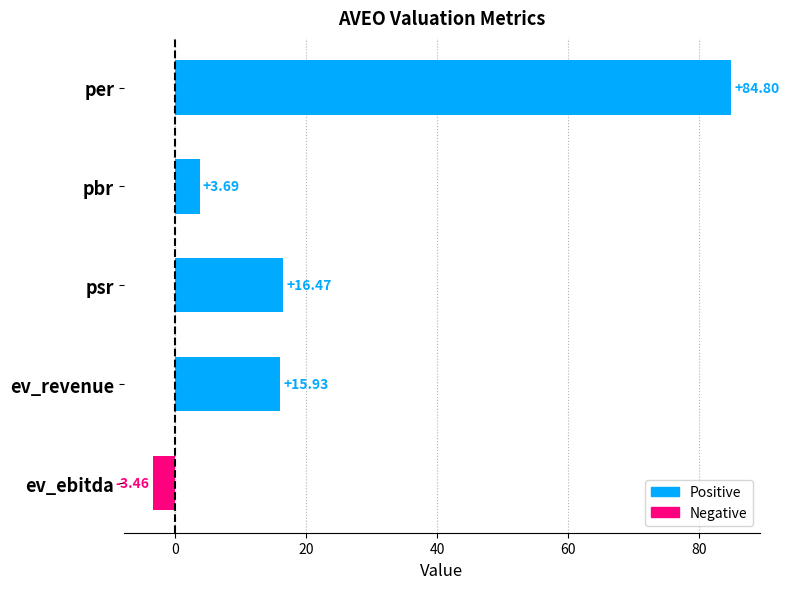

Where is the data nearest to the value 40?

psr